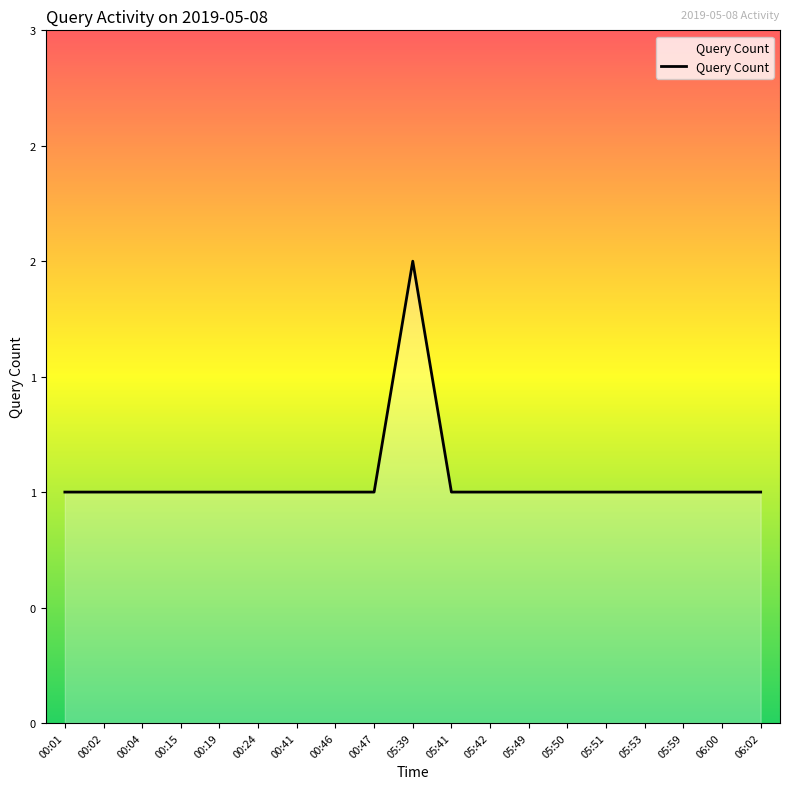

What is the average value?

1